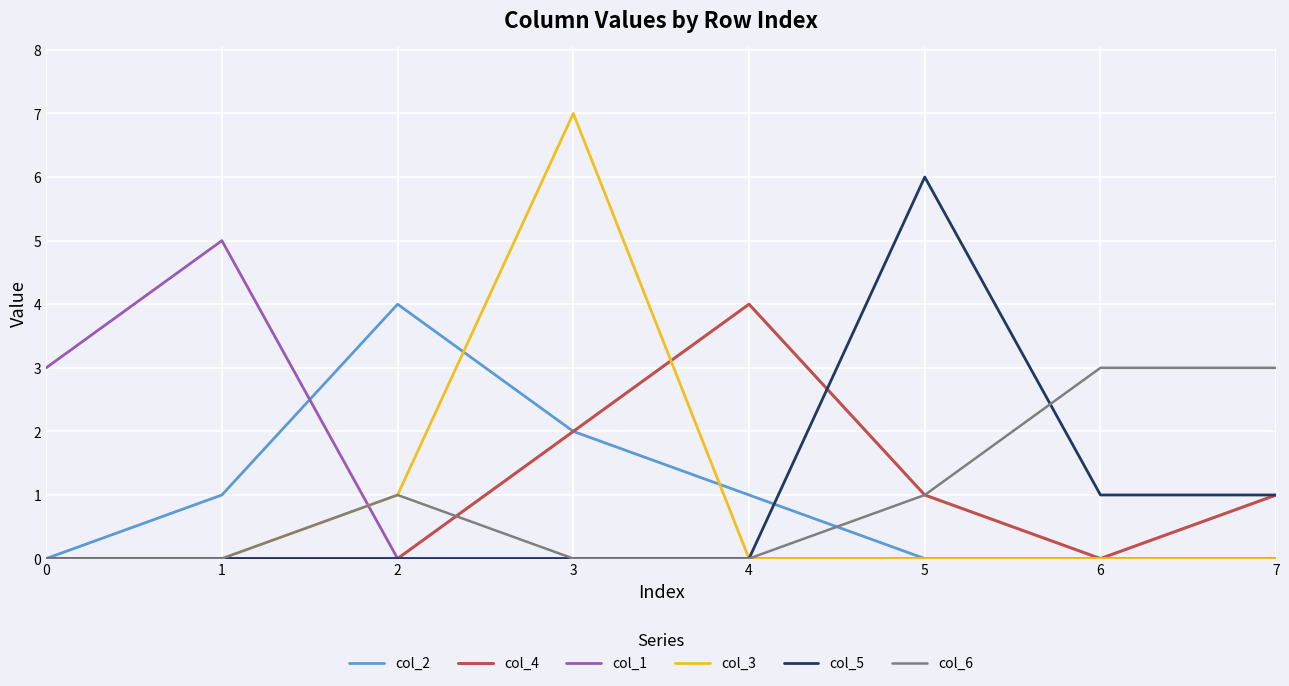

How many lines are shown in the chart?

6